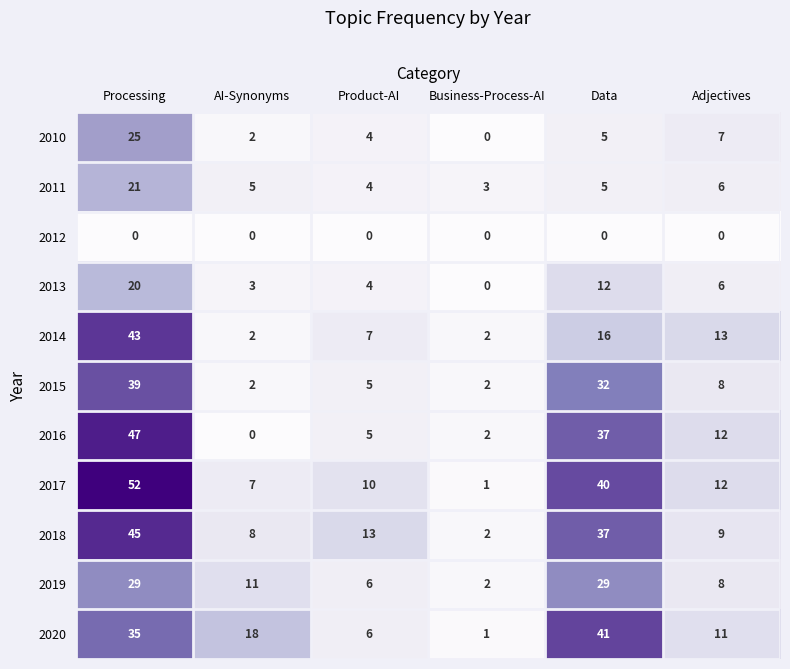

List the series in order of their peak value, highest first.

2017, 2016, 2018, 2014, 2020, 2015, 2019, 2010, 2011, 2013, 2012